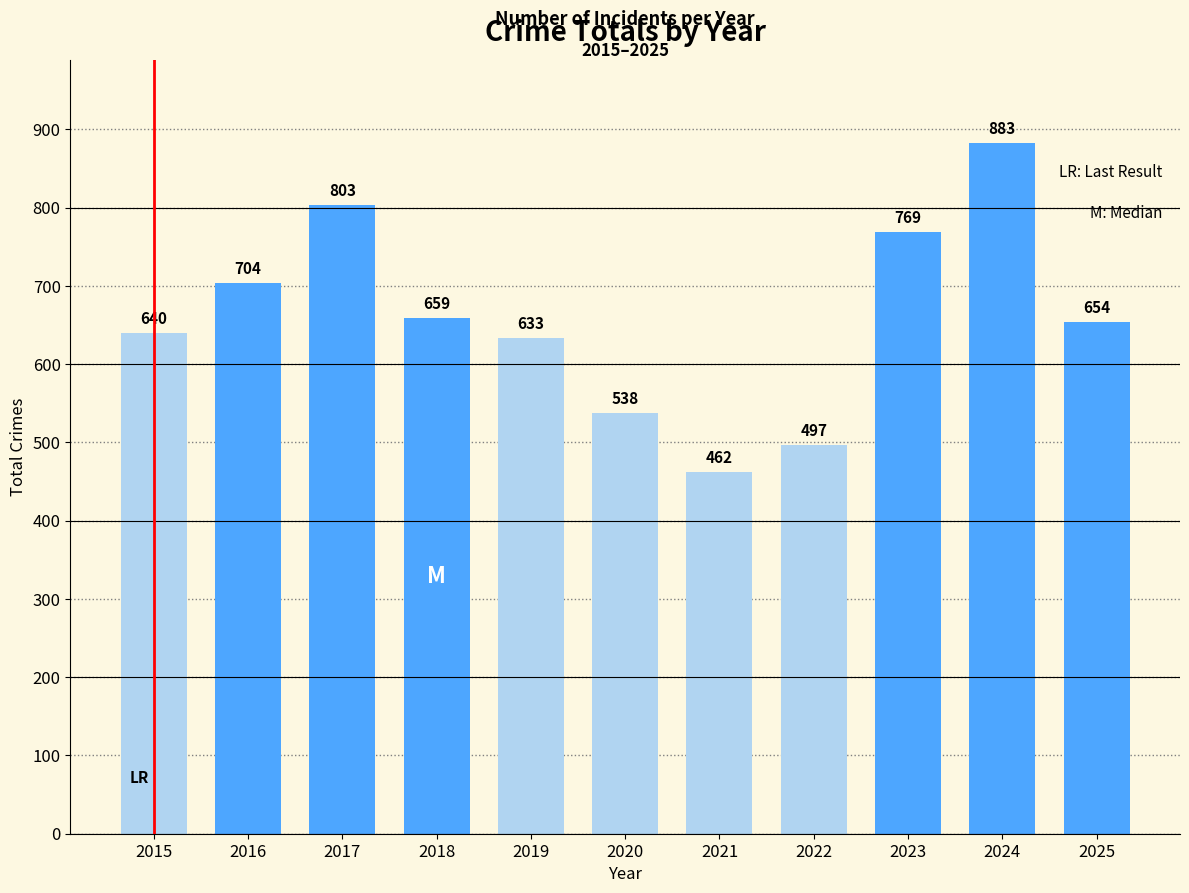

At which label is the value closest to 672?

2018